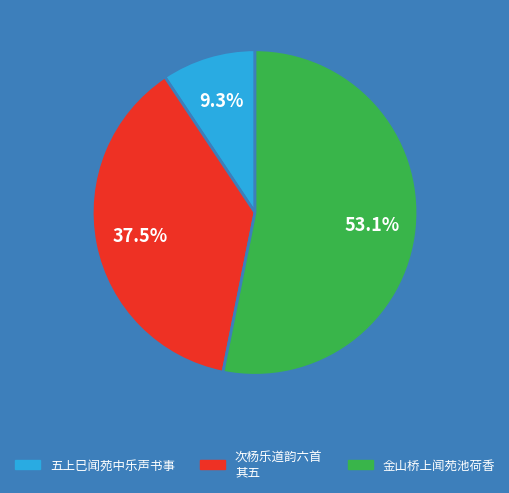

What percentage is the 五上巳闻苑中乐声书事 slice, to the nearest percent?

9%